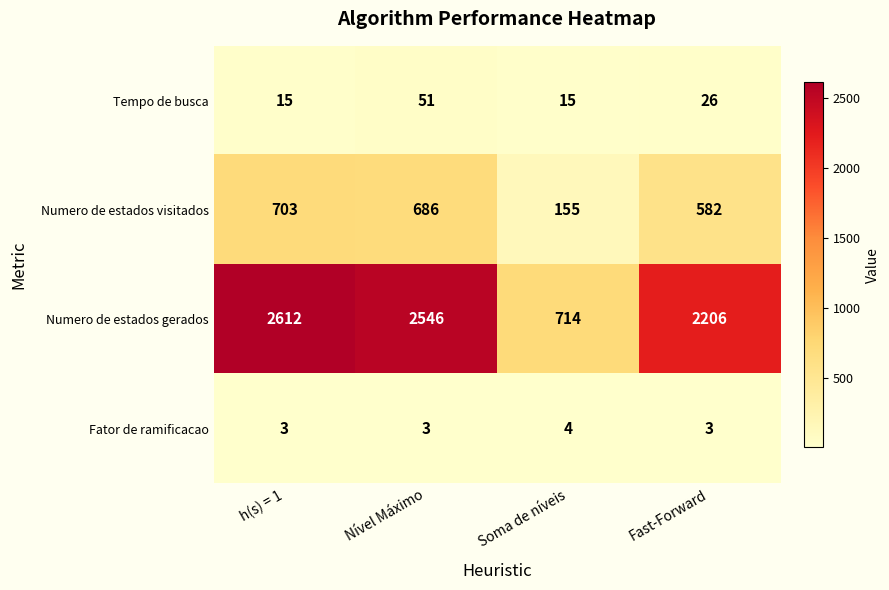

Reading left to right, what are all the values shown in this chart?

Tempo de busca: 15	51	15	26
Numero de estados visitados: 703	686	155	582
Numero de estados gerados: 2612	2546	714	2206
Fator de ramificacao: 3	3	4	3